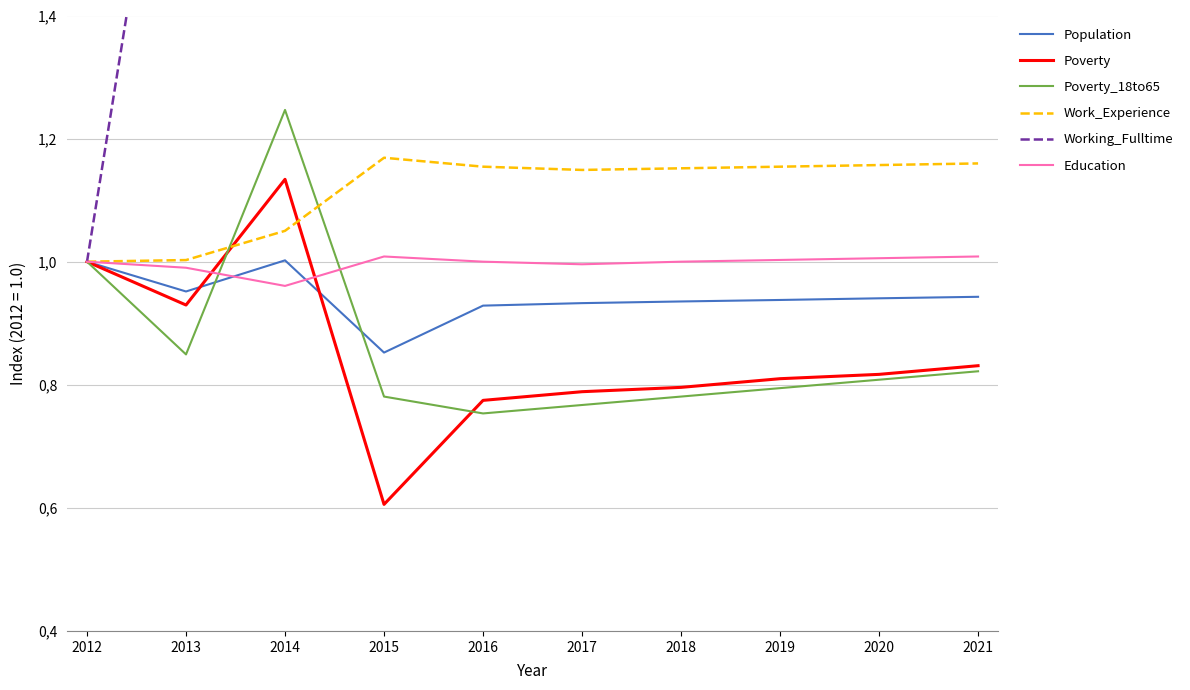

What is the value of the Poverty_18to65 point at the 1st from the left?

1.0